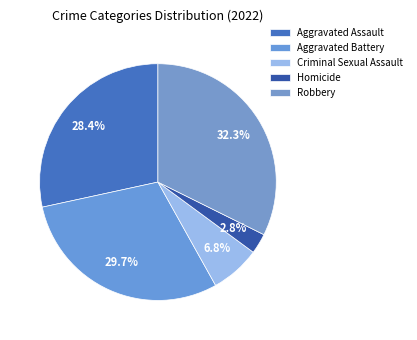

To the nearest percent, what percentage of the pie is Robbery?

32%